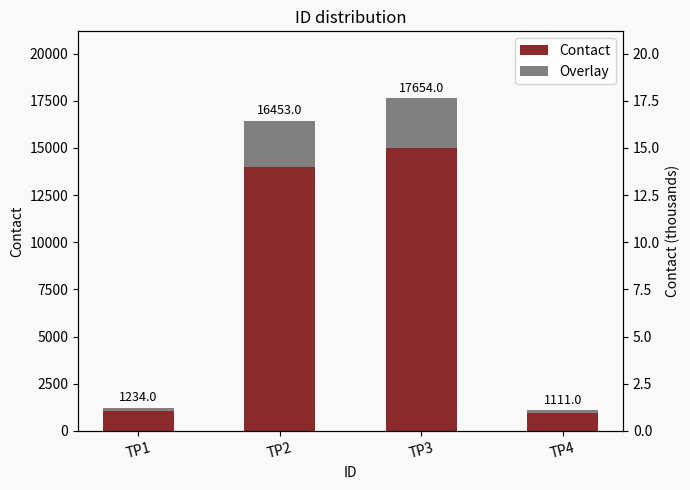

Are the bars horizontal?

No